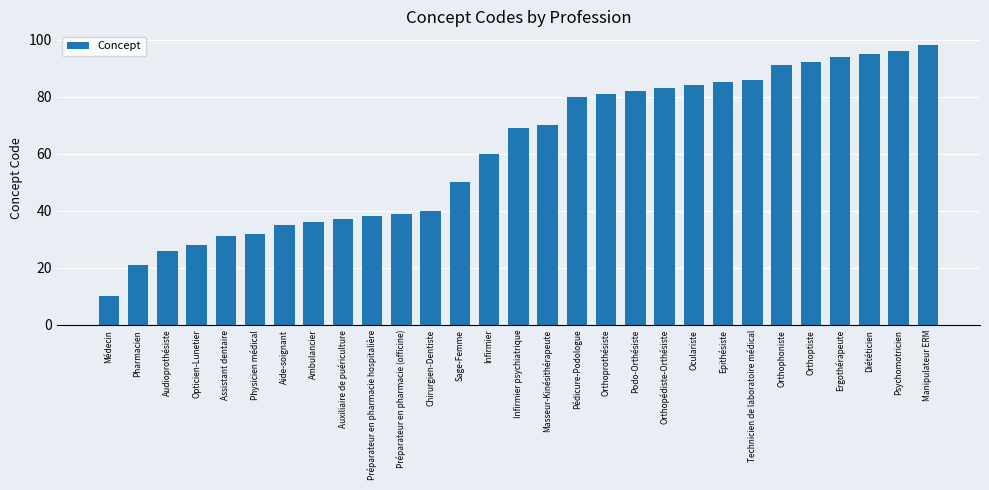

Which has a higher value, Physicien médical or Oculariste?

Oculariste